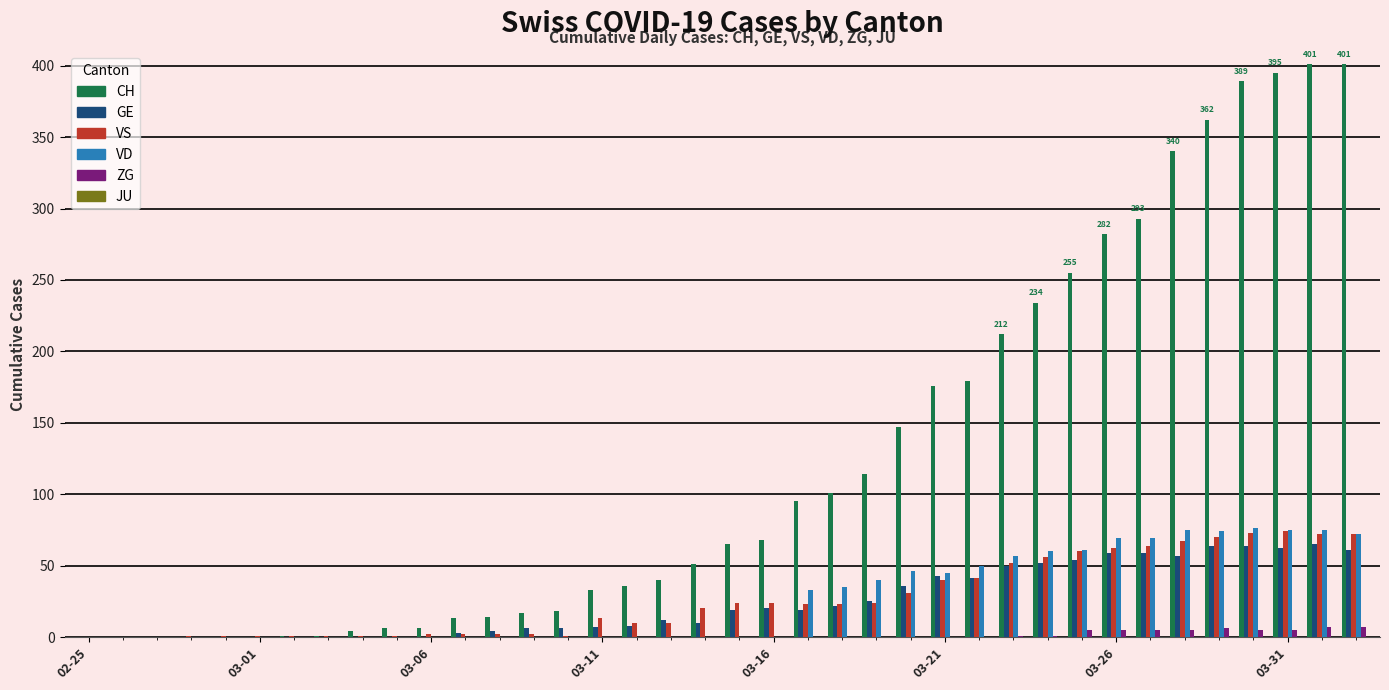

Does the chart contain stacked bars?

No